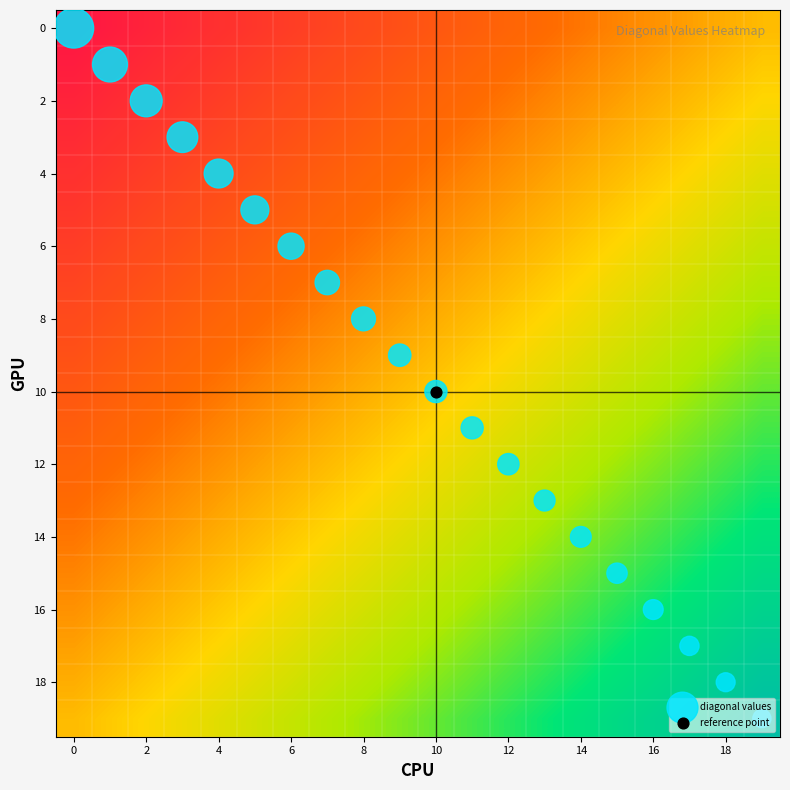

Which series has the widest spread of values?

diagonal values